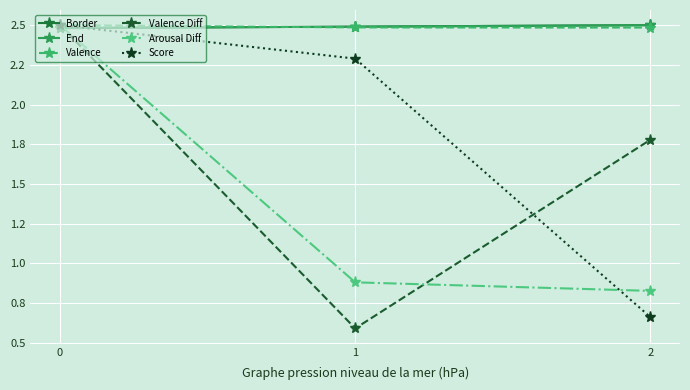

What is the smallest value displayed?

0.6